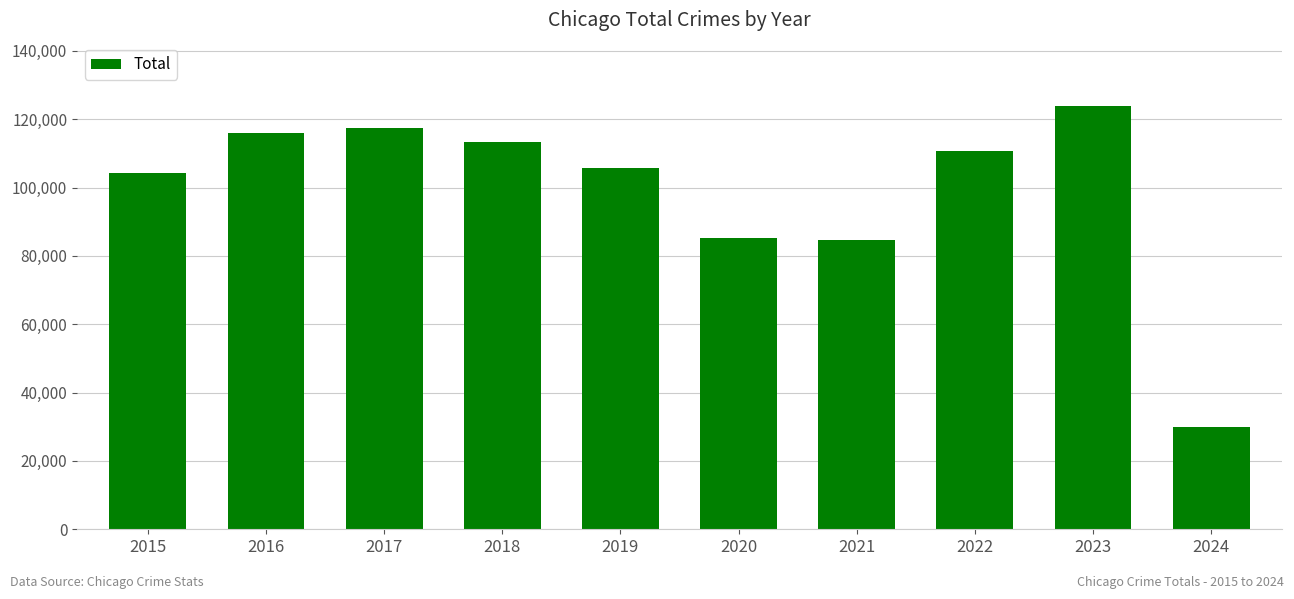

Which category has the highest value across all series?

2023